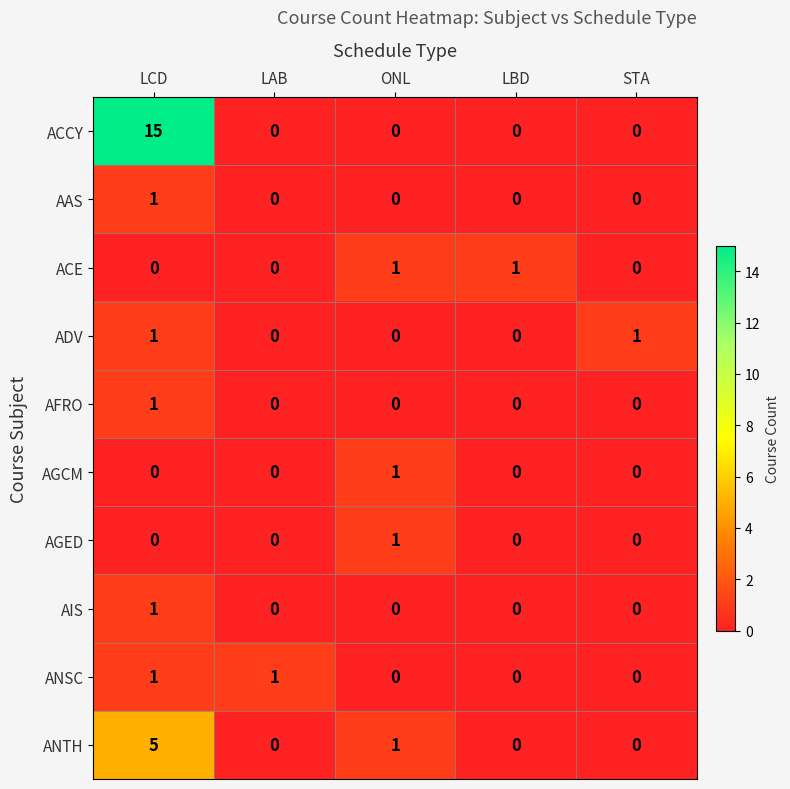

At which category is the sum across all series the highest?

LCD